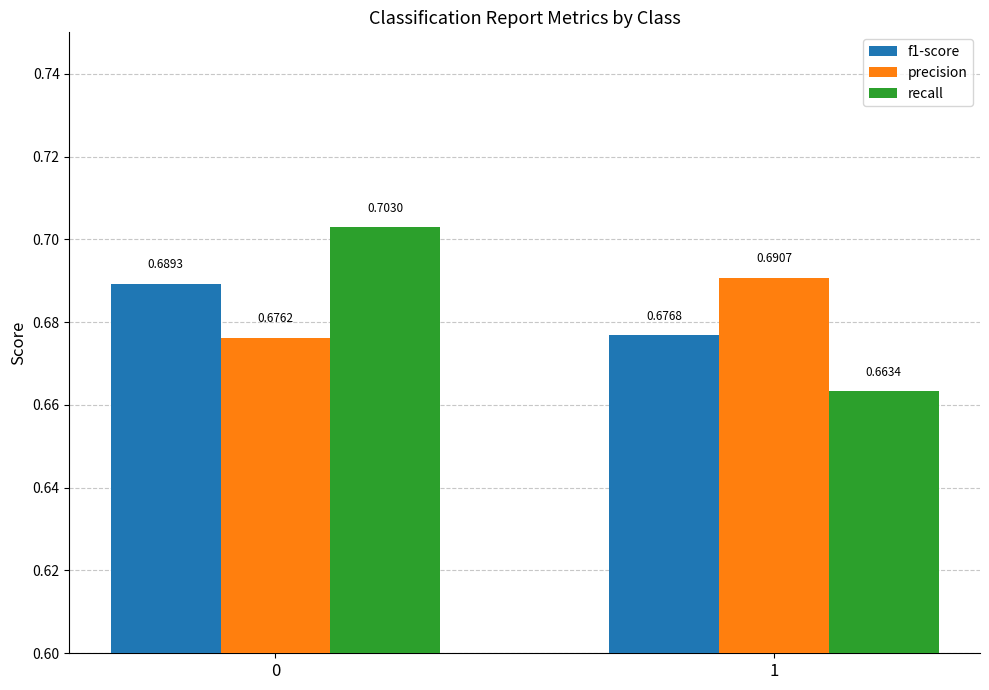

Which series has the widest spread of values?

recall